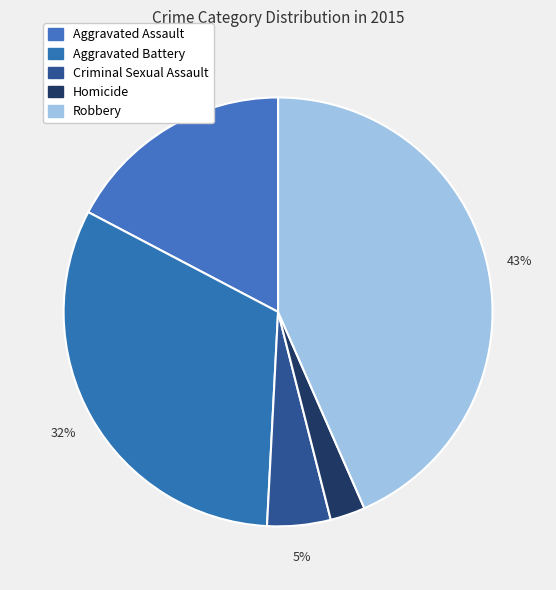

Count the number of slices in the pie.

5